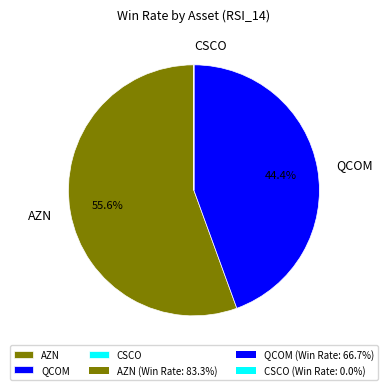

Does any single category account for the majority?

Yes